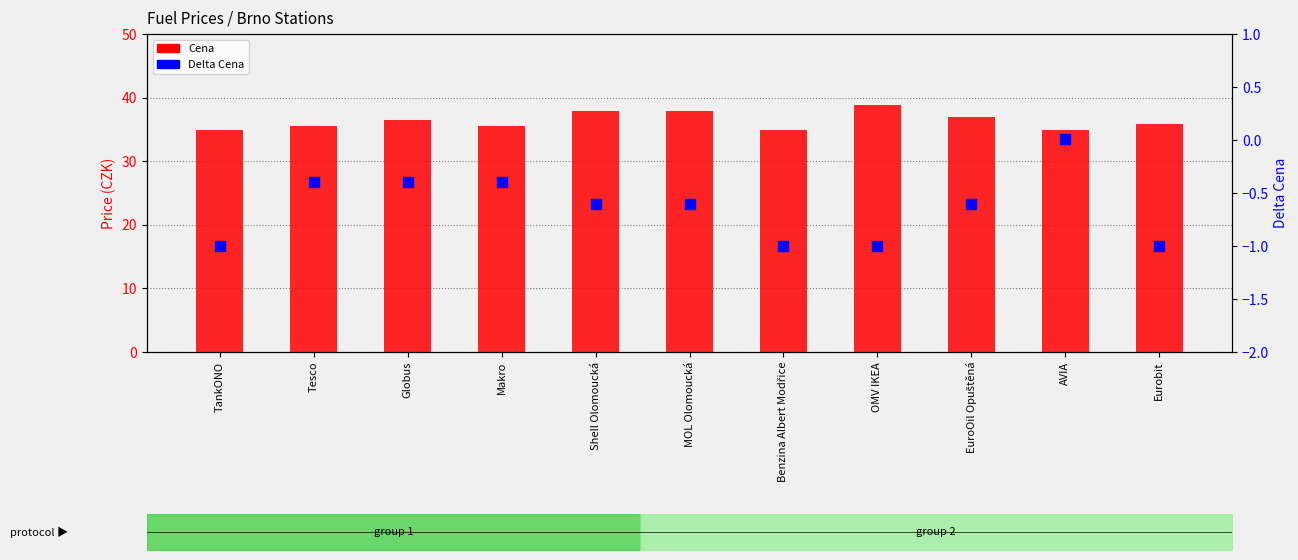

Which series has the largest Y range (max minus min)?

Cena